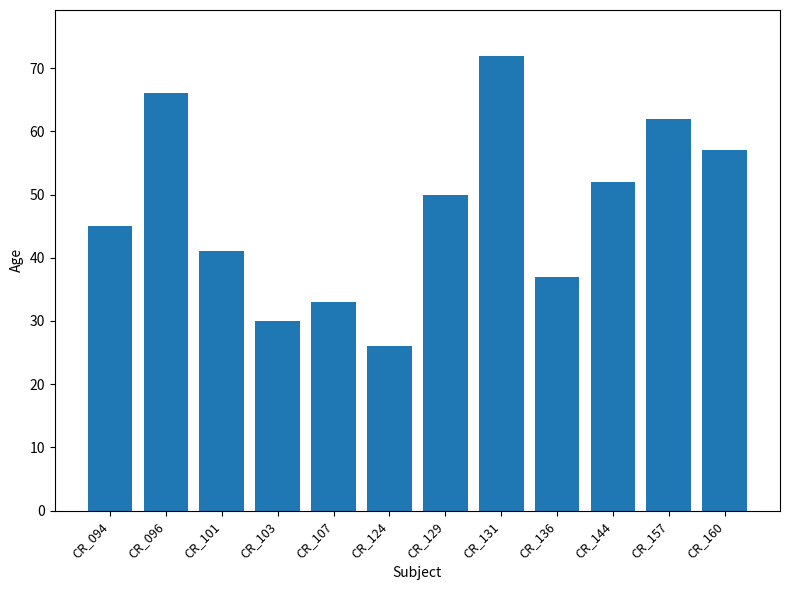

What is the value of the 6th bar from the left?

26